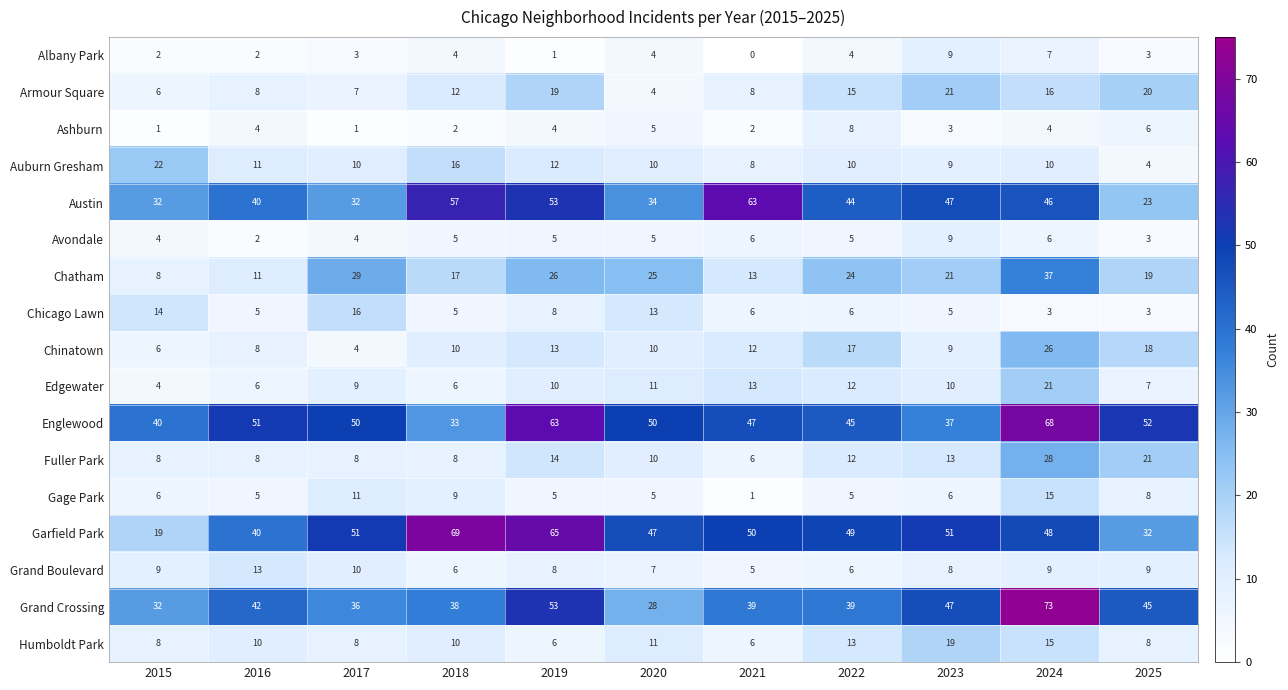

At which category is the sum across all series the highest?

2024